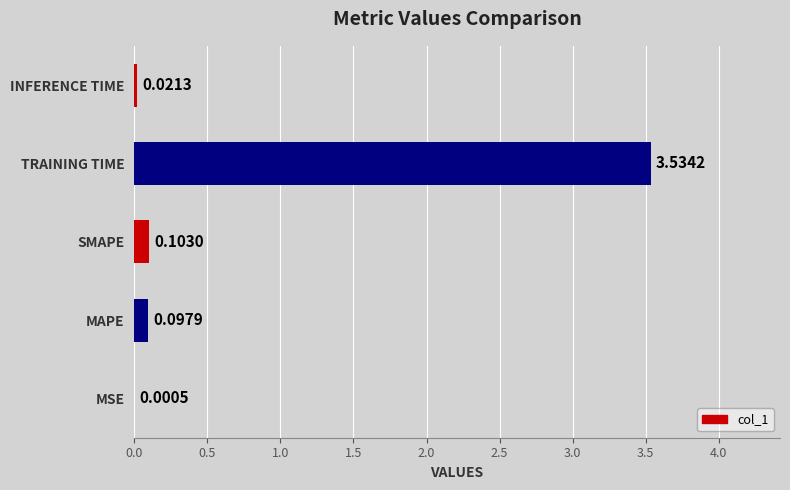

What is the sum of the values at INFERENCE TIME and TRAINING TIME?

3.6